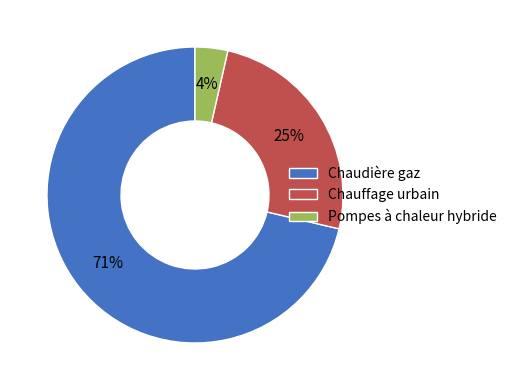

Which slice is the largest?

Chaudière gaz